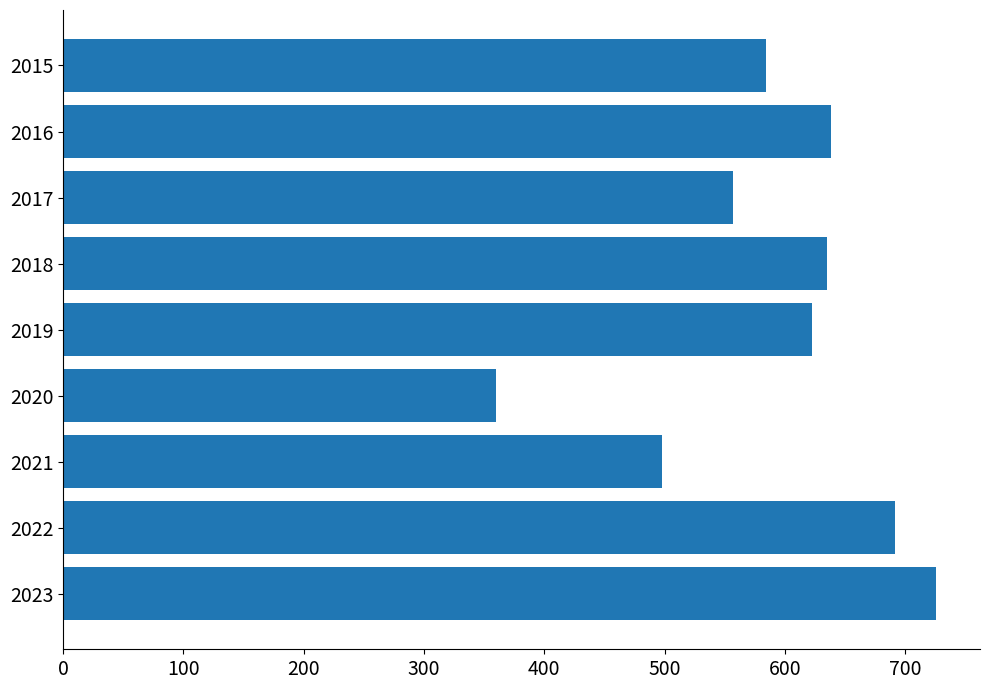

How many bars are there in total?

9